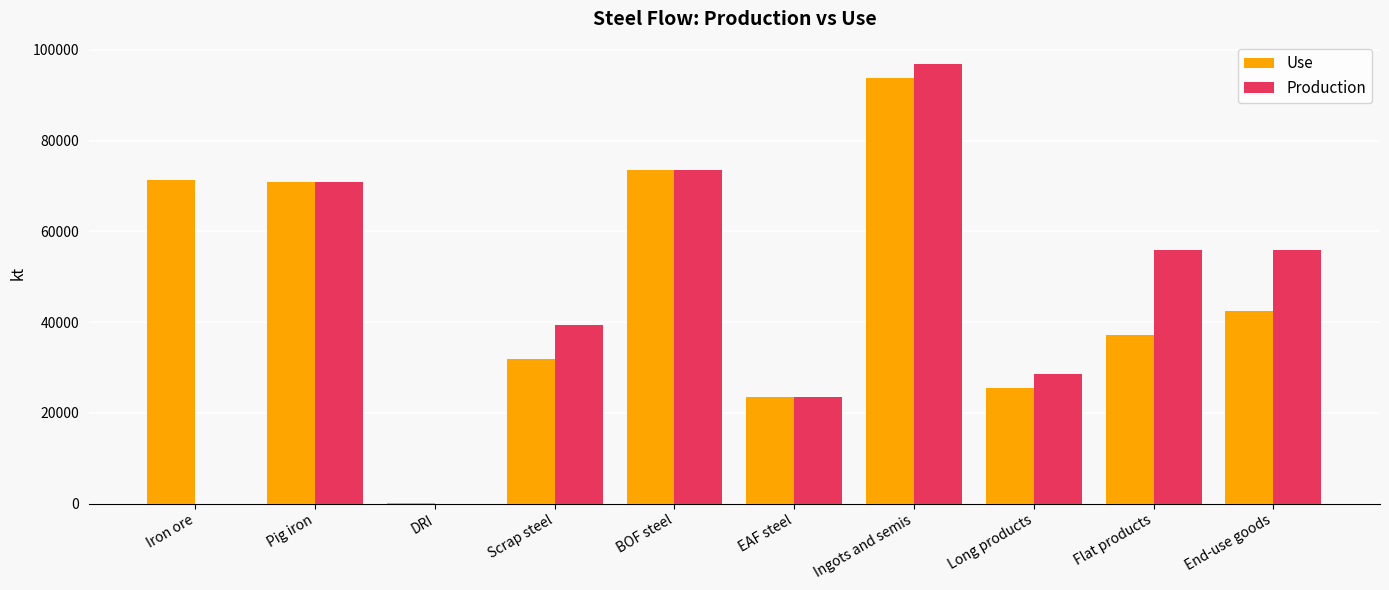

The value of Use at Iron ore is 94585.7. True or false?

False